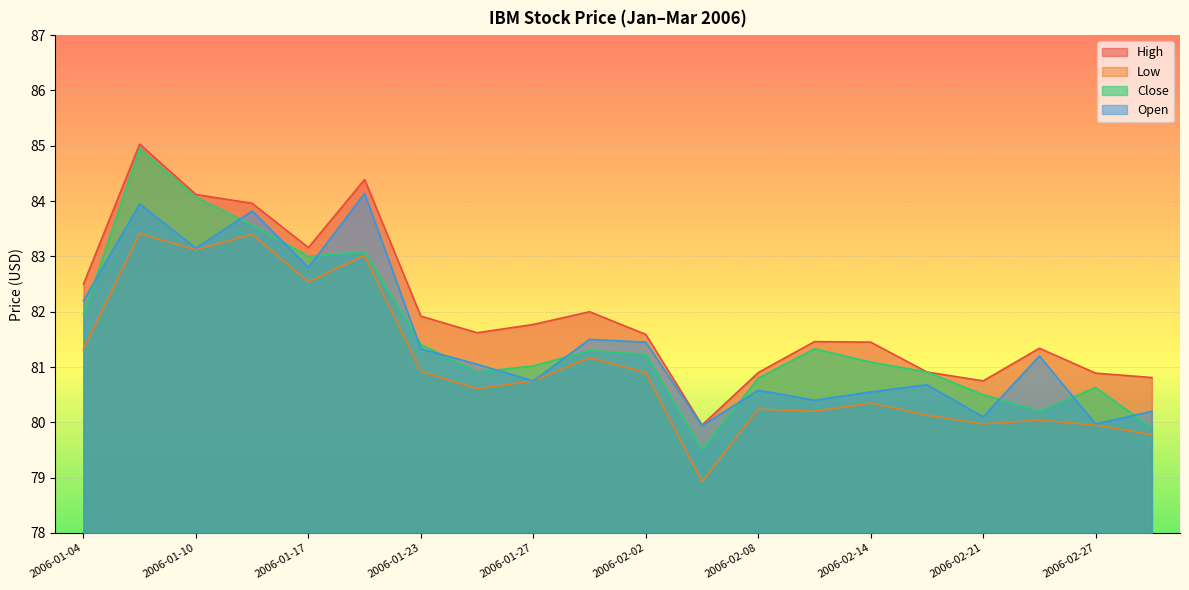

How many lines are shown in the chart?

4